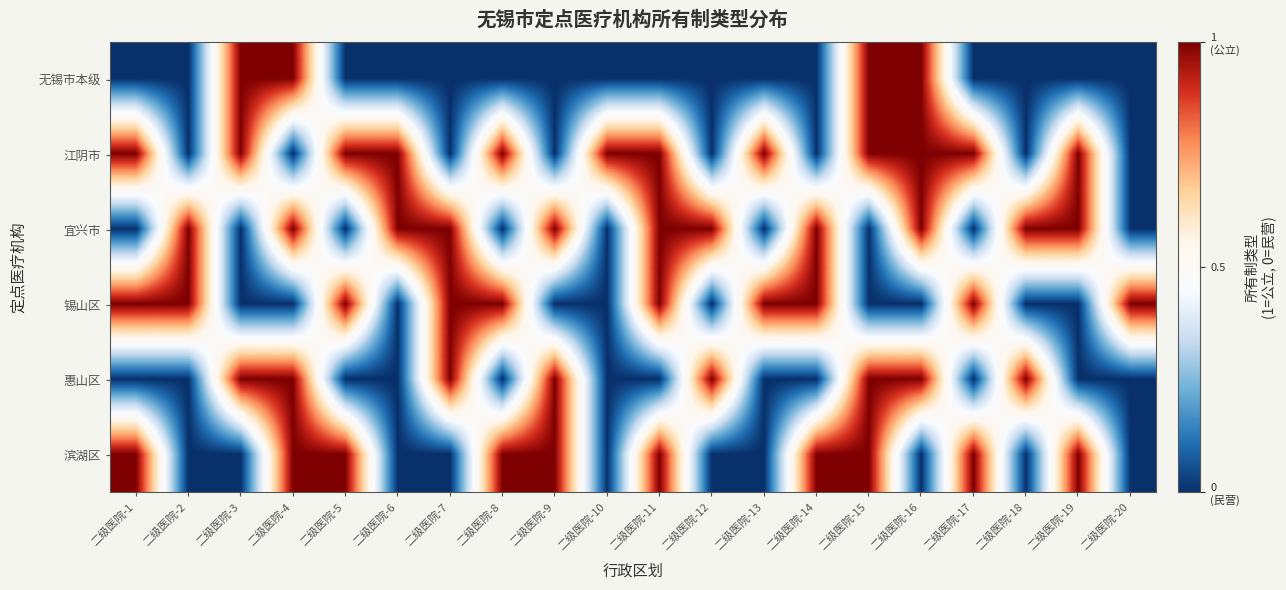

What is the difference between the highest and lowest values at 二级医院-1?

1